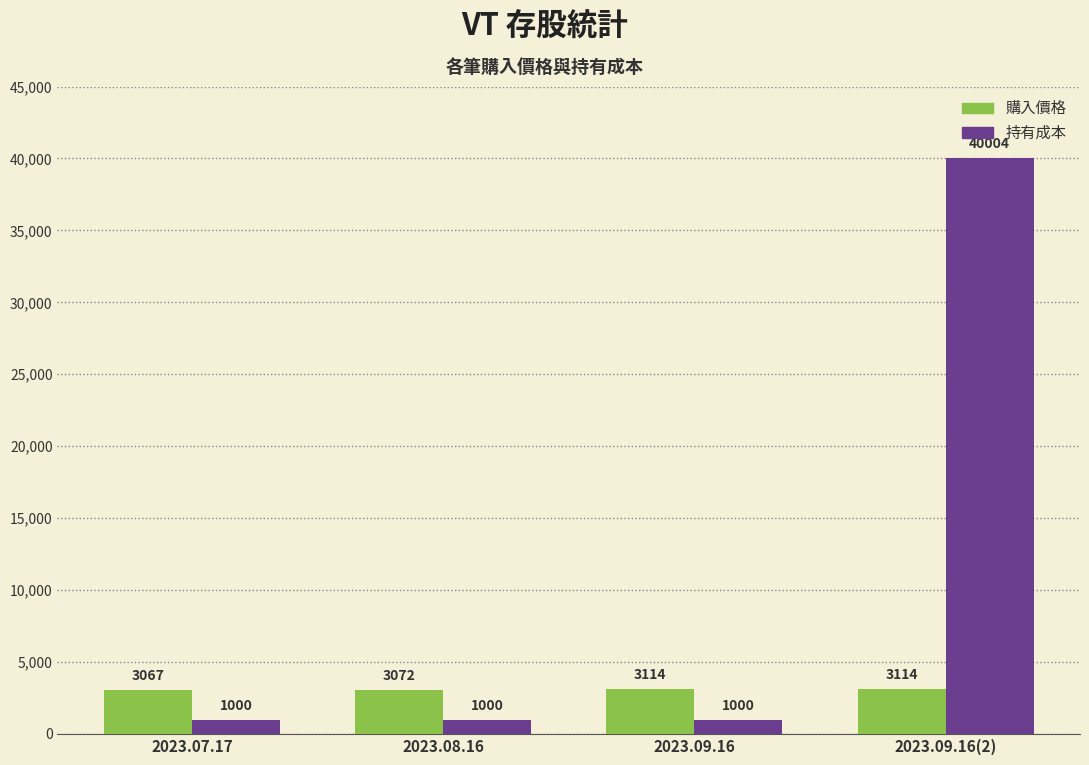

What is the difference between the 購入價格 values at 2023.08.16 and 2023.09.16?

42.7